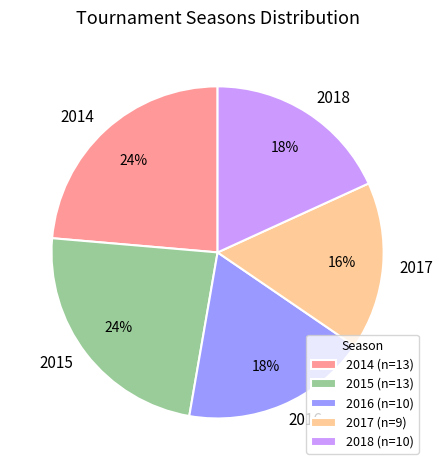

Which has a higher value, 2015 or 2018?

2015